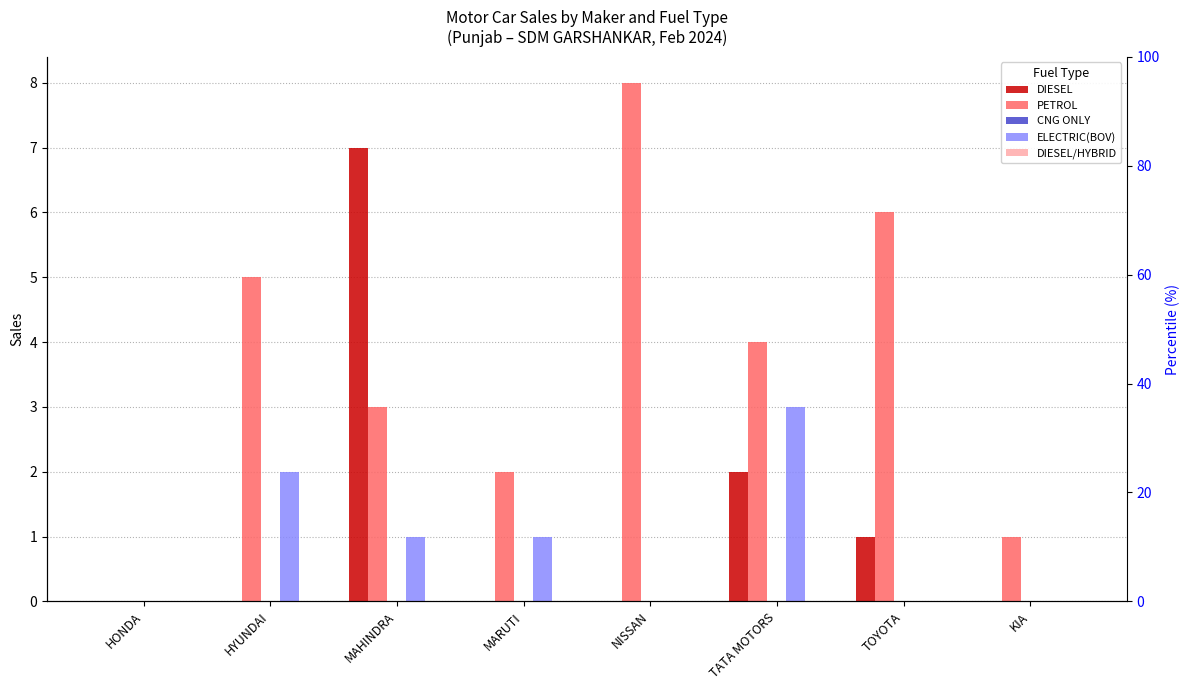

At how many categories does at least one series exceed 1?

6